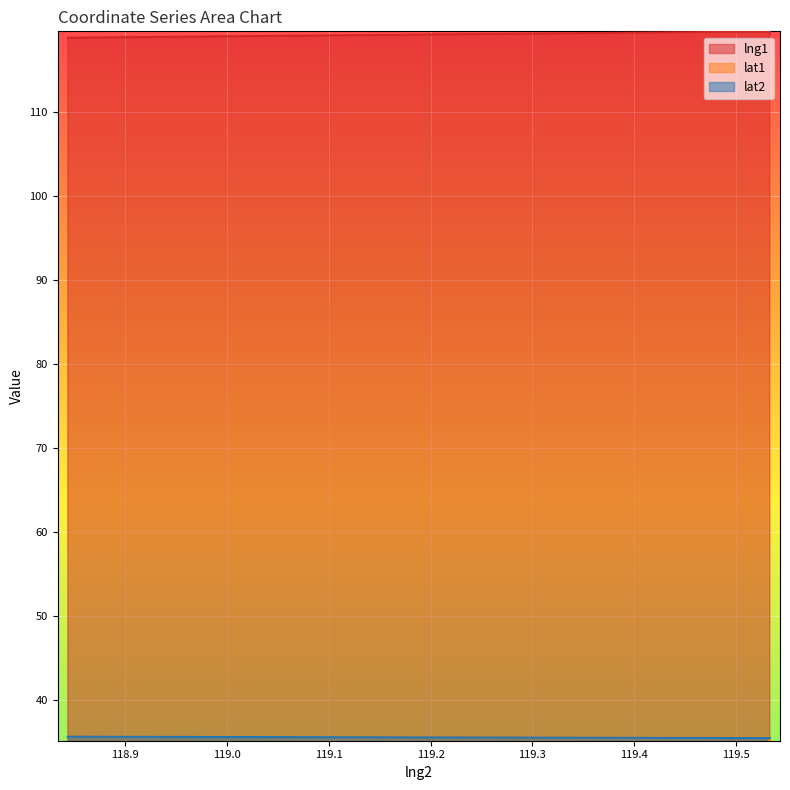

How many intersections are there between lat1 and lat2?

2